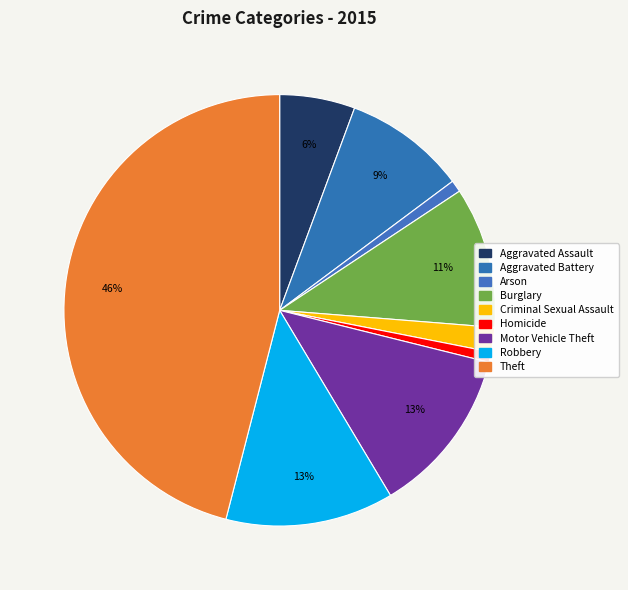

Count the number of slices in the pie.

9